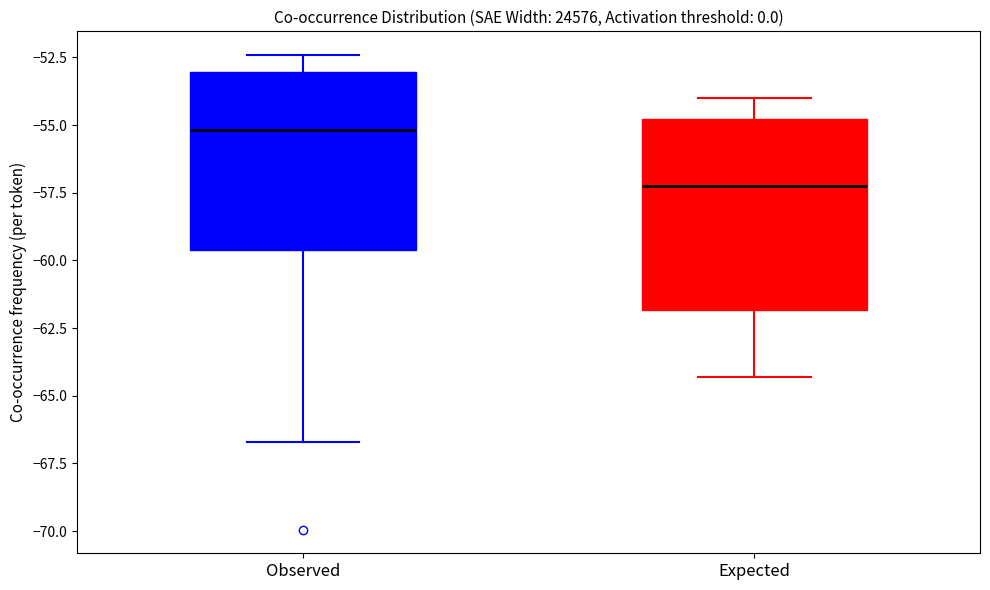

Reading left to right, read every box against the y-axis: the position of its median line, the range the box covers, and the ends of its whiskers. The values are not printed on the chart, so give them approximately, as read against the axis.

Observed: median -55.0, box -59.5 to -53.0, whiskers -66.5 to -52.5
Expected: median -57.5, box -62.0 to -55.0, whiskers -64.5 to -54.0